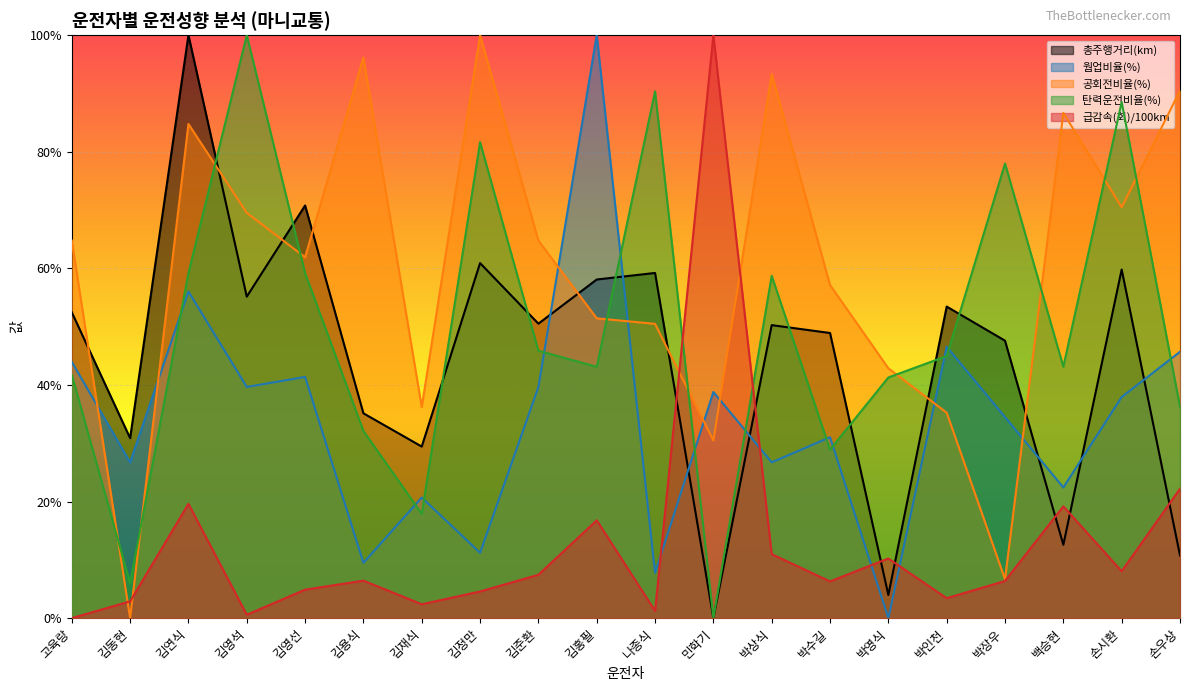

Which has a higher value, 손시환 or 박인천?

손시환